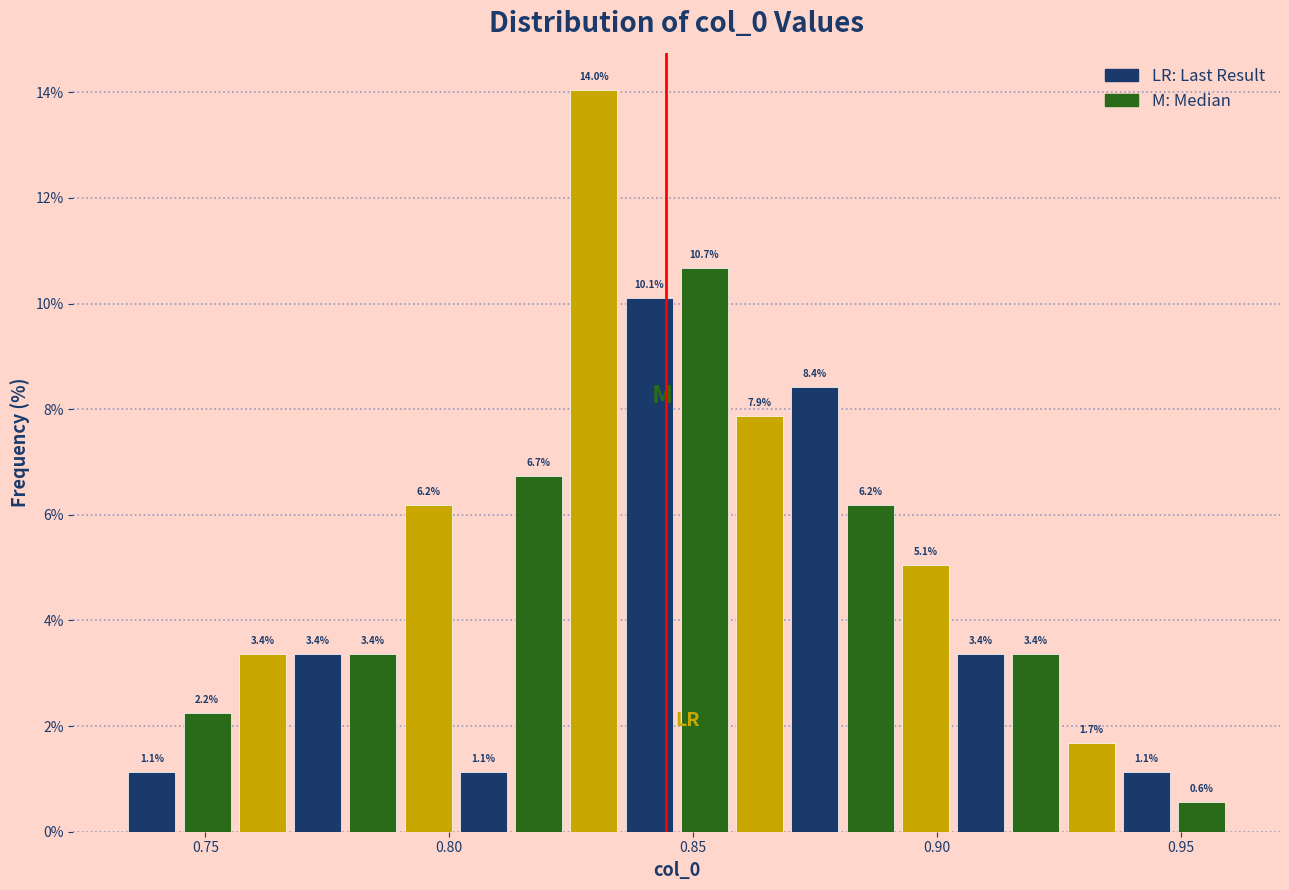

Around what value on the x-axis is the tallest bar? Give the approximate position of its centre, as read against the axis.

0.830